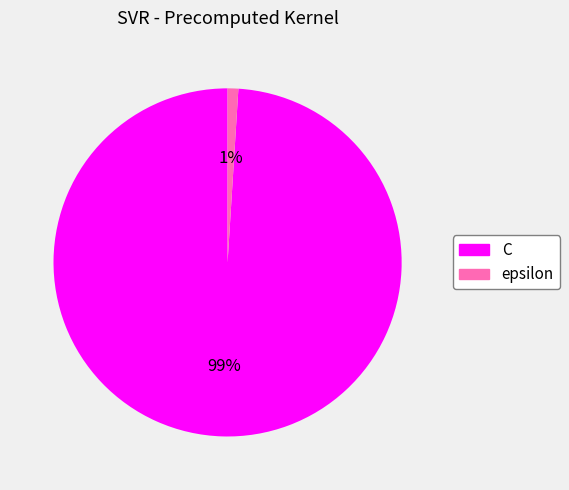

Do epsilon and C together represent more than half of the pie?

Yes